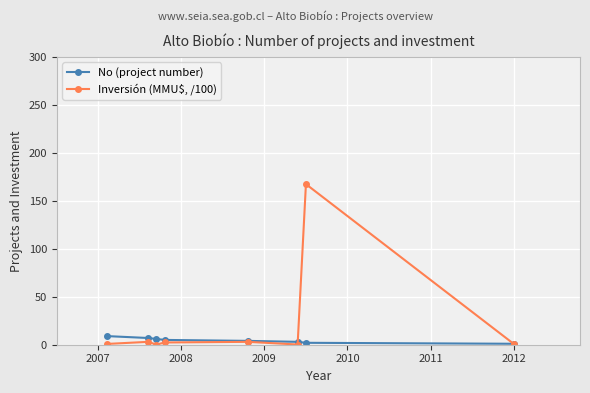

Which series has the largest range (max minus min)?

Inversión (MMU$, /100)